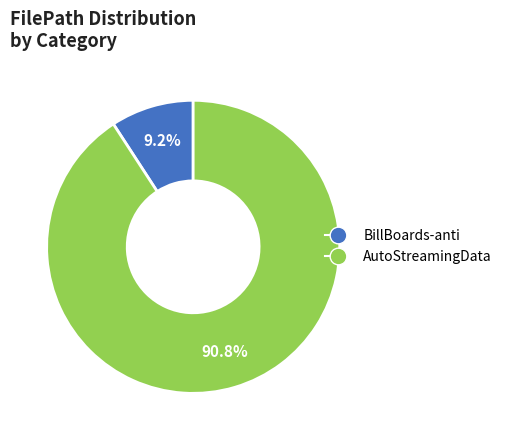

Is there a majority slice in this chart?

Yes